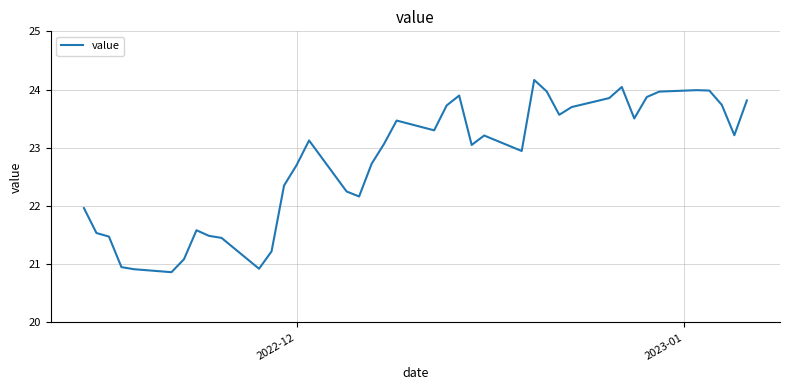

What is the difference between the maximum and minimum values?

3.3